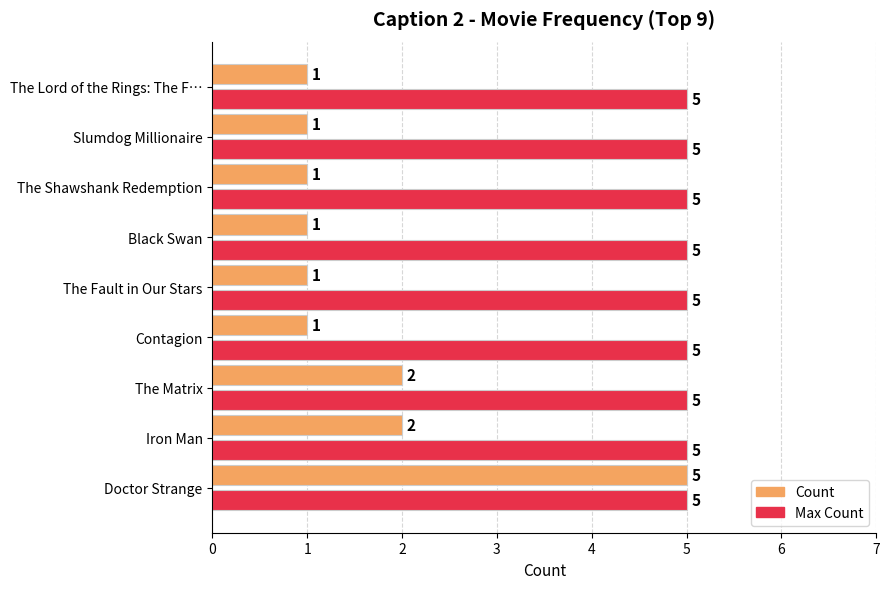

Count the Count values in the range 1 to 2.

8